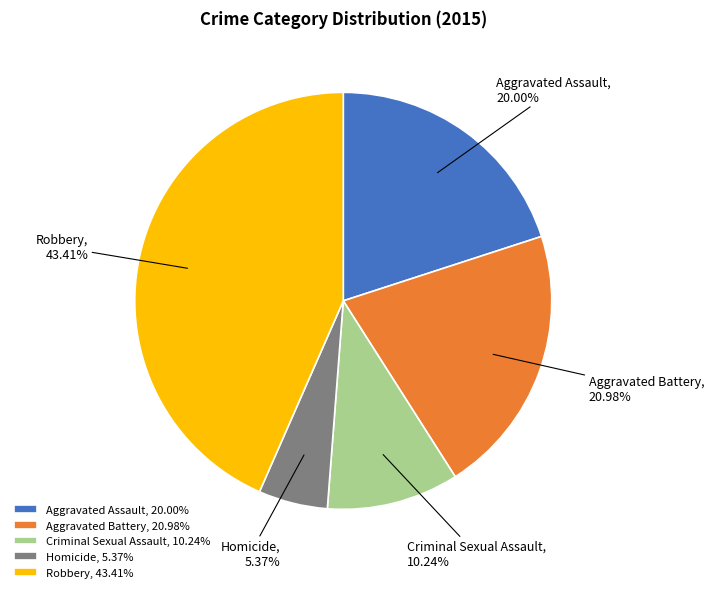

Is it true that Aggravated Assault is 7% of the pie?

False